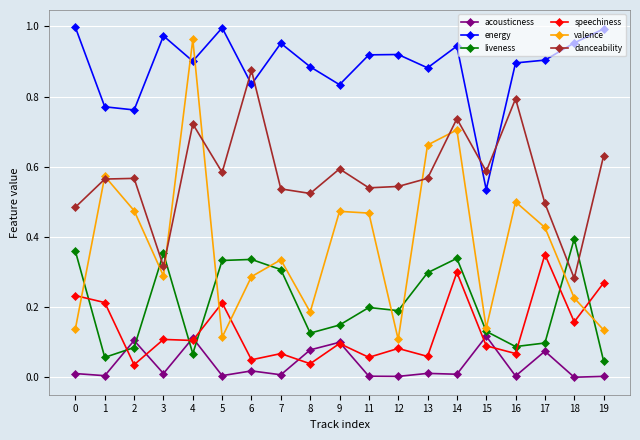

Is the value of valence at 17 greater than the value of speechiness at 14?

Yes